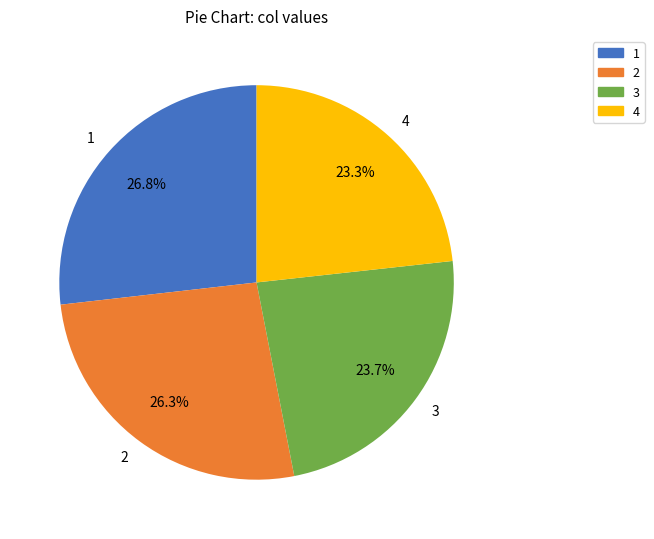

What percentage is NOT represented by 2?

73.7%